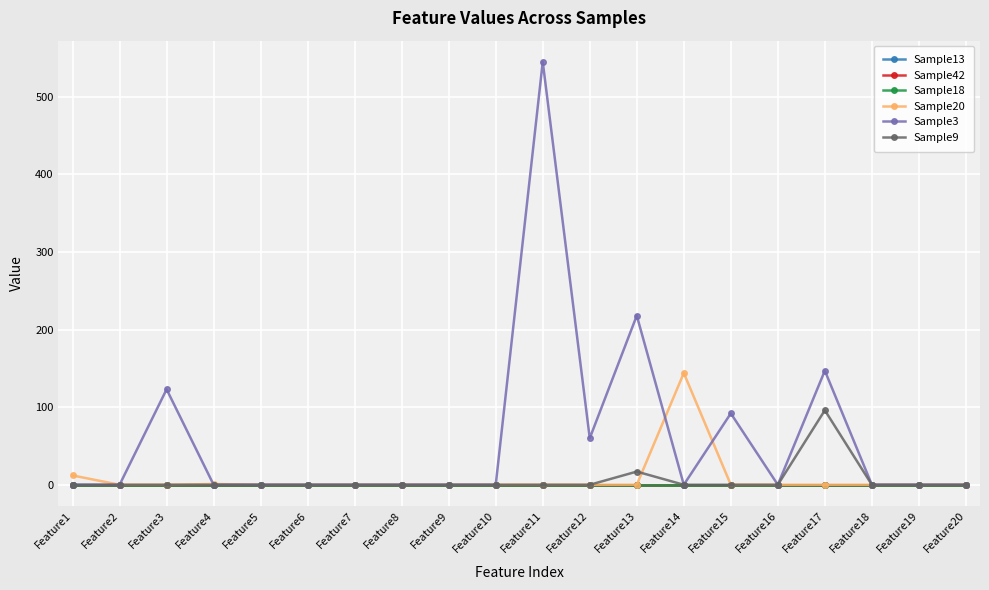

What is the sum of all Sample3 values?

1185